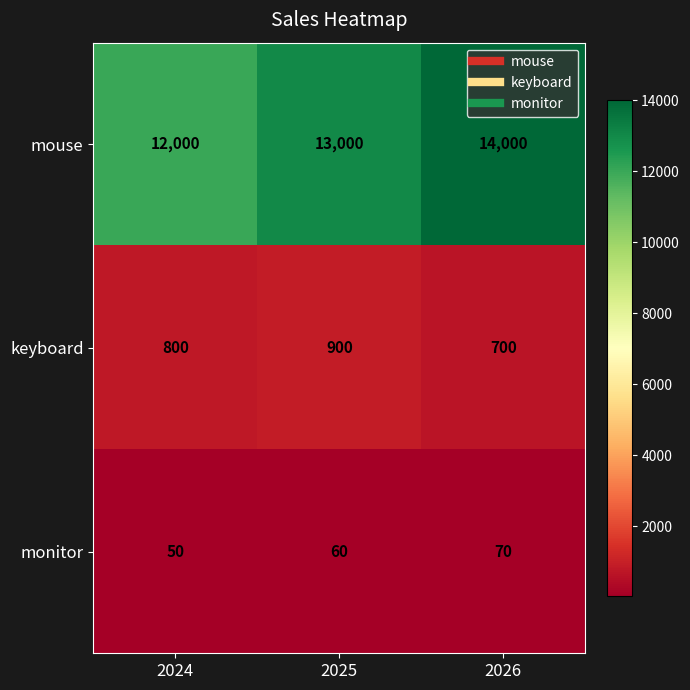

Which series has the largest range (max minus min)?

mouse